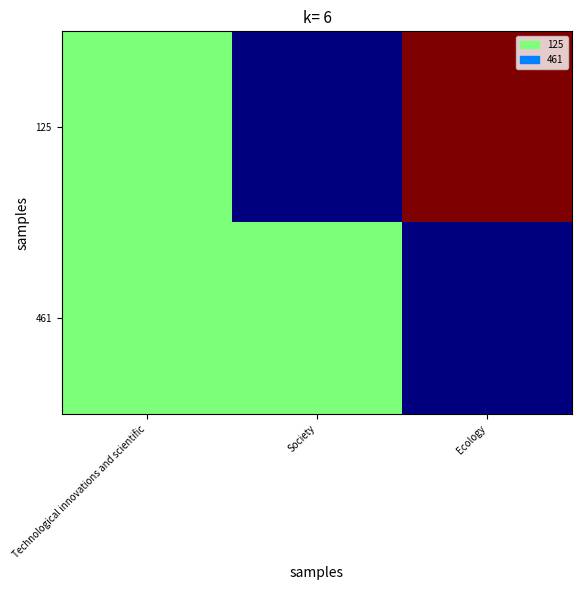

At which category is the sum across all series the highest?

Technological innovations and scientific